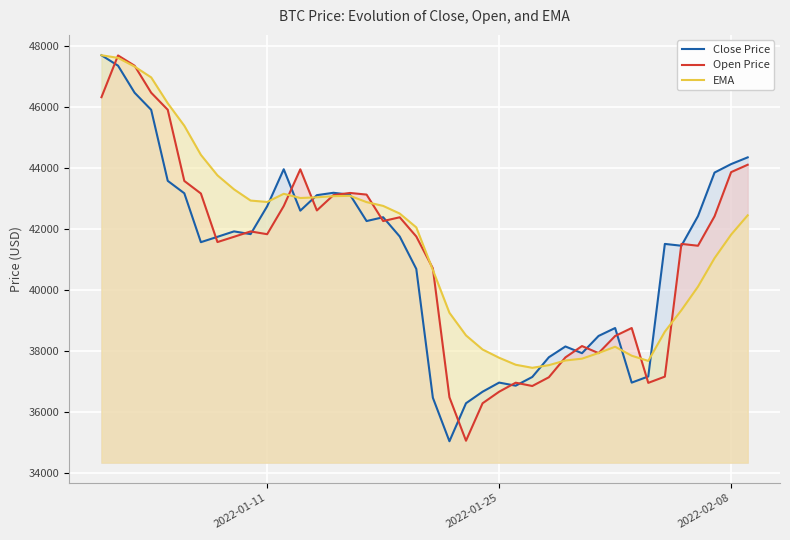

What is the greatest value displayed?

47686.8